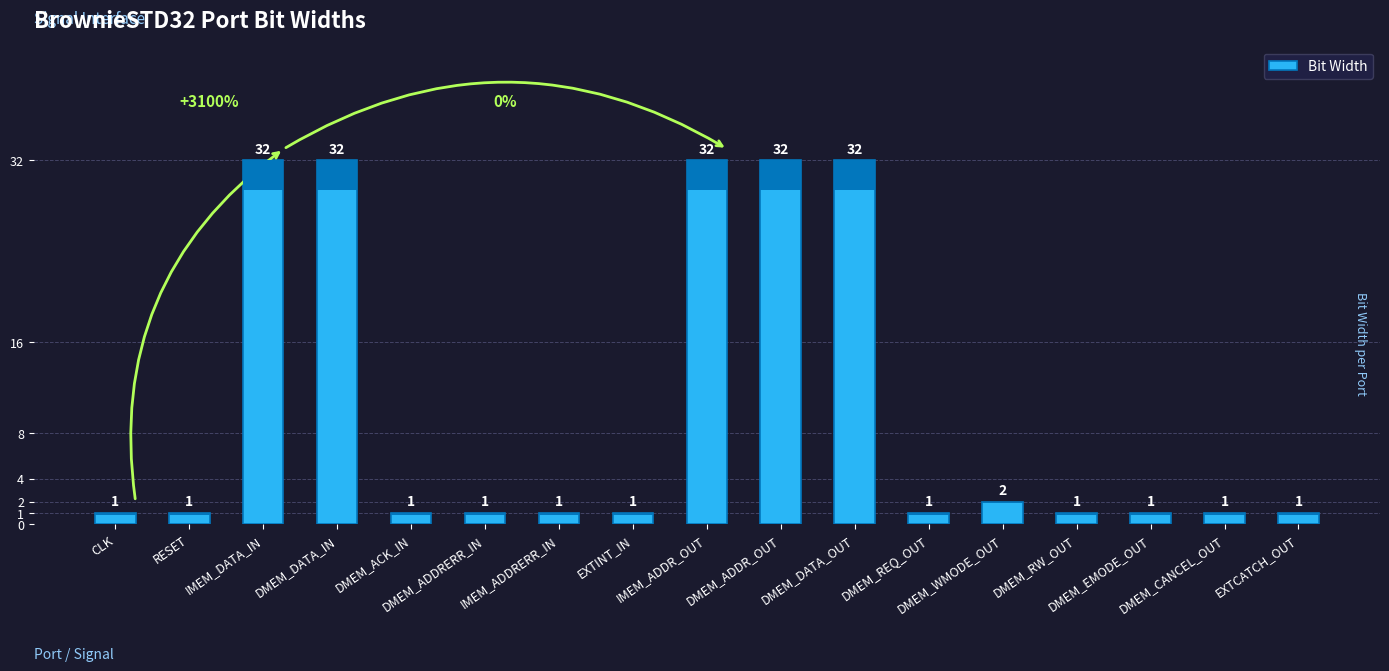

What is the label of the 17th bar from the right?

CLK